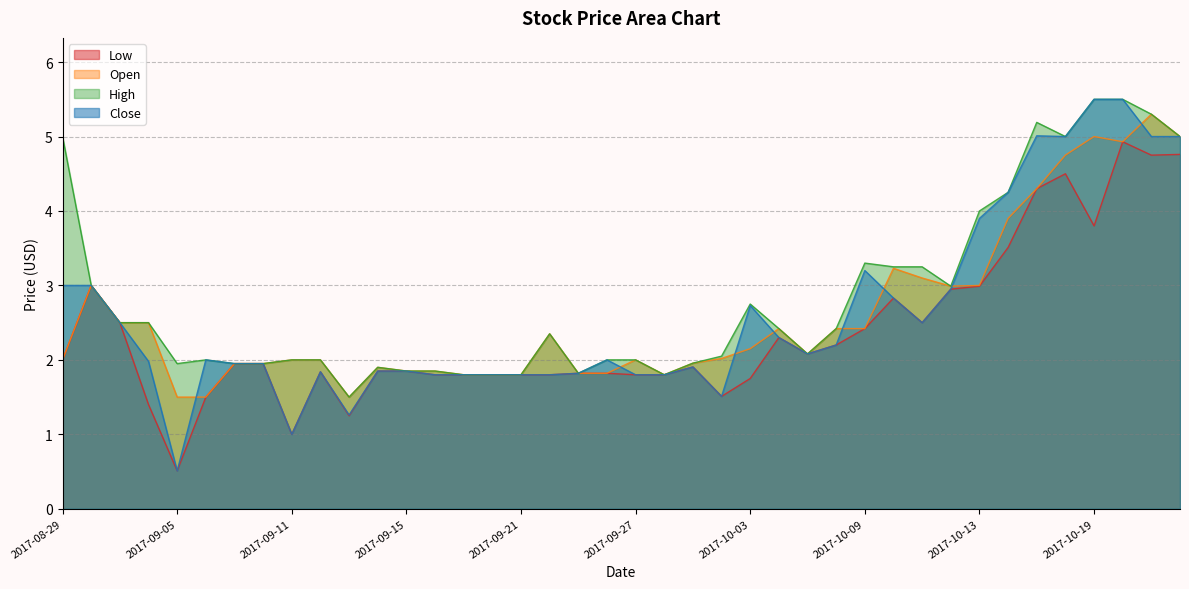

List the labels in order of Close value, largest first.

2017-10-19, 2017-10-20, 2017-10-17, 2017-10-18, 2017-10-23, 2017-10-24, 2017-10-16, 2017-10-13, 2017-10-09, 2017-08-29, 2017-08-30, 2017-10-12, 2017-10-10, 2017-10-03, 2017-08-31, 2017-10-11, 2017-10-04, 2017-10-06, 2017-10-05, 2017-09-06, 2017-09-26, 2017-09-01, 2017-09-07, 2017-09-08, 2017-09-29, 2017-09-14, 2017-09-15, 2017-09-12, 2017-09-25, 2017-09-18, 2017-09-19, 2017-09-20, 2017-09-21, 2017-09-22, 2017-09-27, 2017-09-28, 2017-10-02, 2017-09-13, 2017-09-11, 2017-09-05